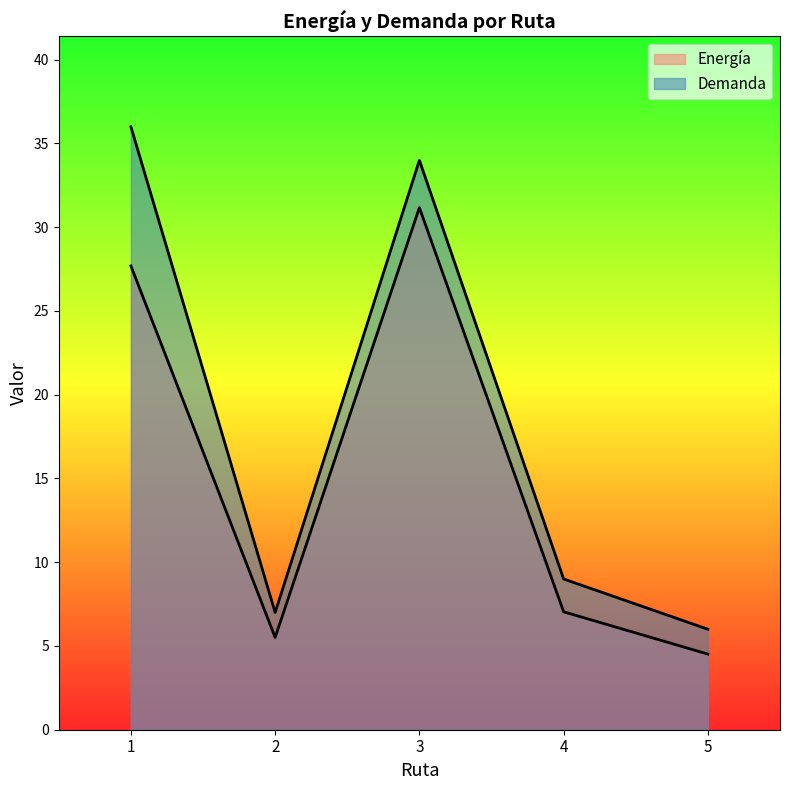

True or false: Demanda has a value of 10.5 at 5.

False